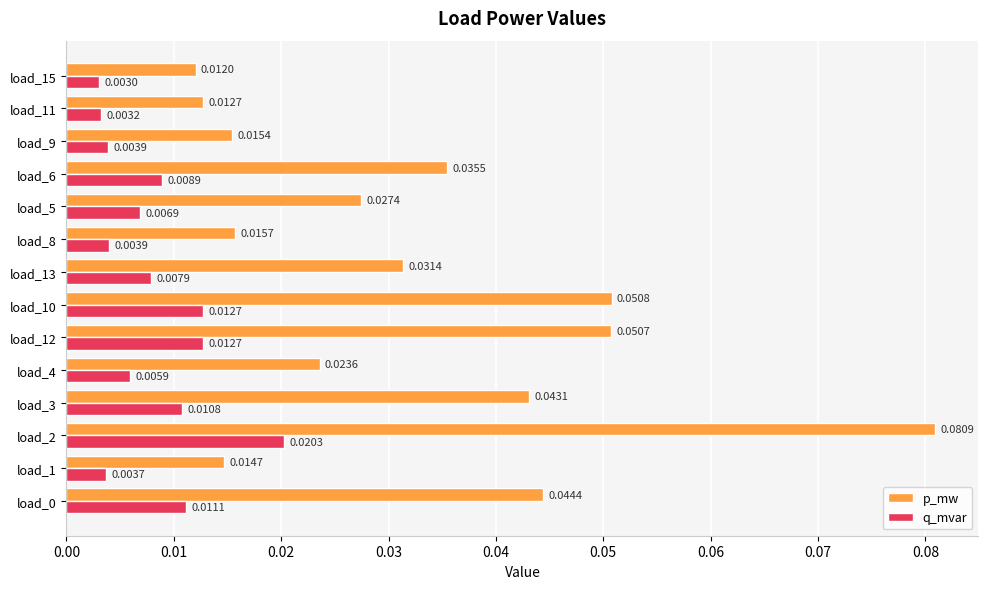

Count the q_mvar values in the range 0 to 1.

14